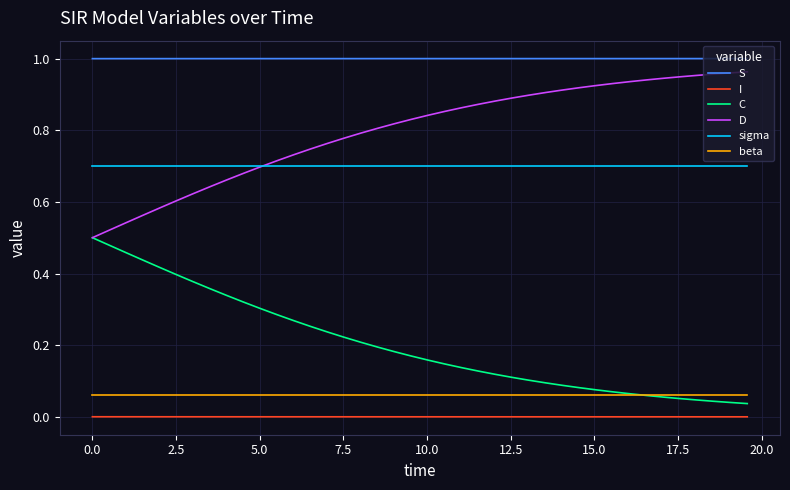

True or false: S and beta cross at least once.

False